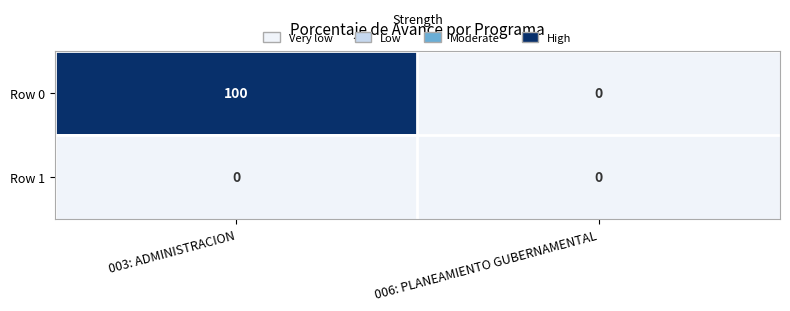

At which category is the sum across all series the highest?

003: ADMINISTRACION